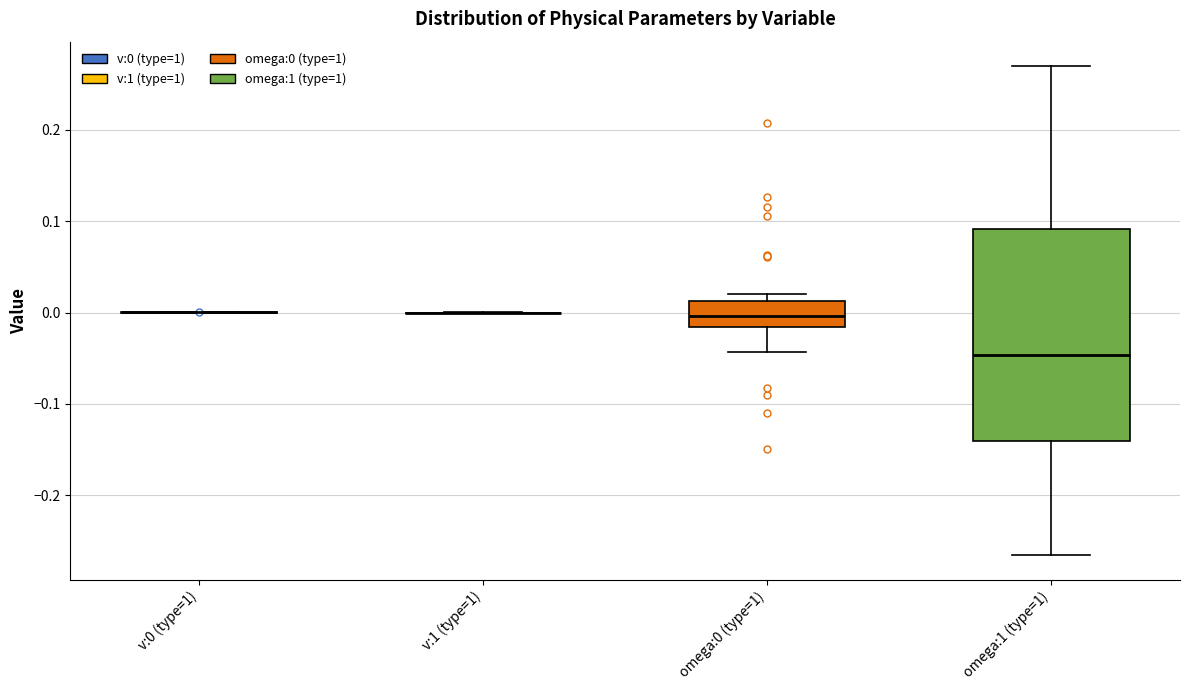

Reading left to right, read every box against the y-axis: the position of its median line, the range the box covers, and the ends of its whiskers. The values are not printed on the chart, so give them approximately, as read against the axis.

v:0 (type=1): box collapsed to a line at 0.00, whiskers 0.00 to 0.00
v:1 (type=1): box collapsed to a line at 0.00, whiskers 0.00 to 0.00
omega:0 (type=1): median 0.00, box -0.02 to 0.01, whiskers -0.04 to 0.02
omega:1 (type=1): median -0.05, box -0.14 to 0.09, whiskers -0.27 to 0.27